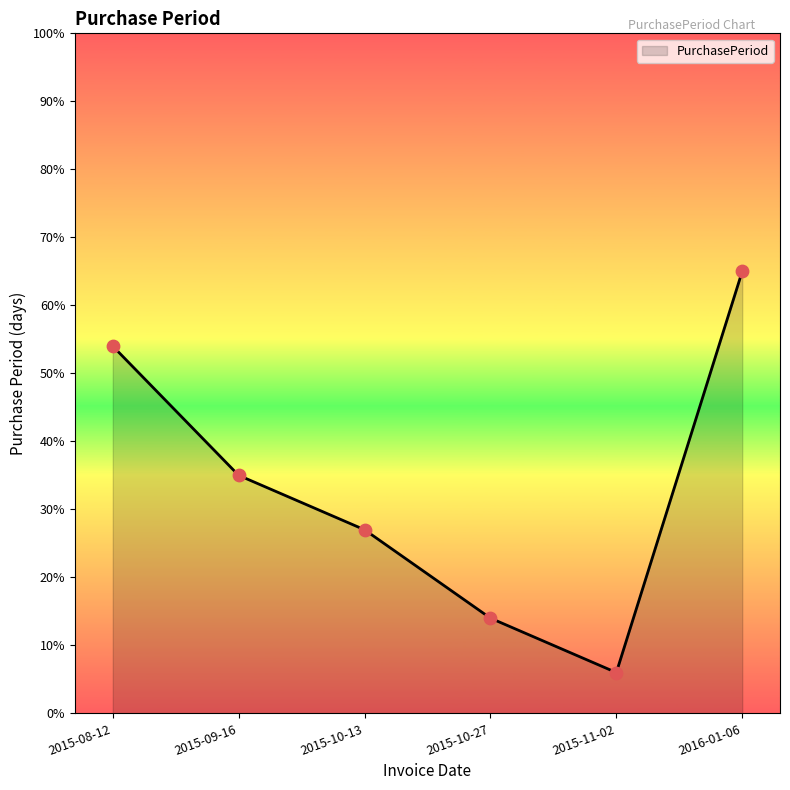

Approximately how many times larger is the value at 2015-11-02 compared to 2016-01-06?

0.1